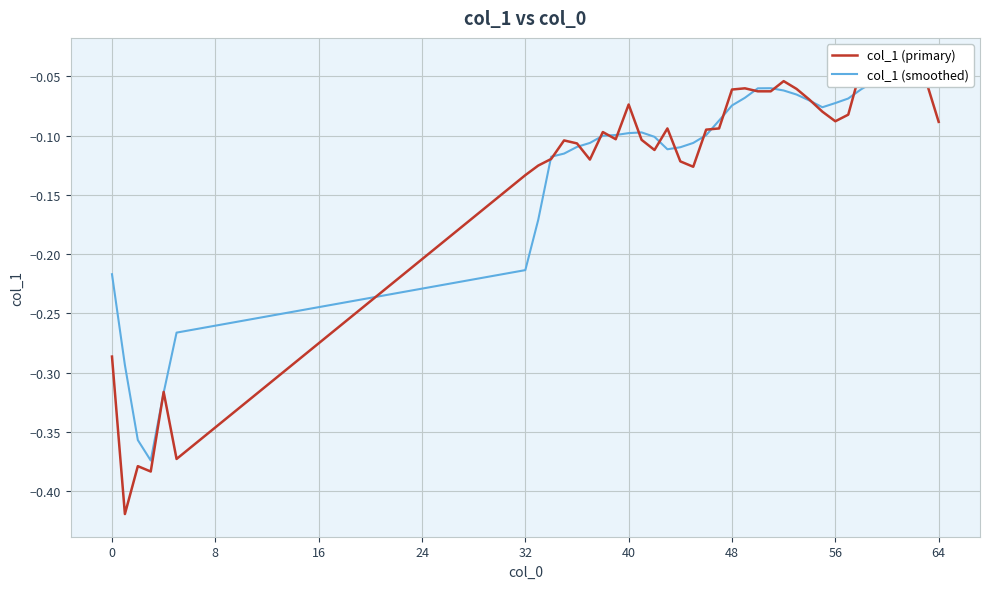

Is this an area chart (filled region under the line)?

No